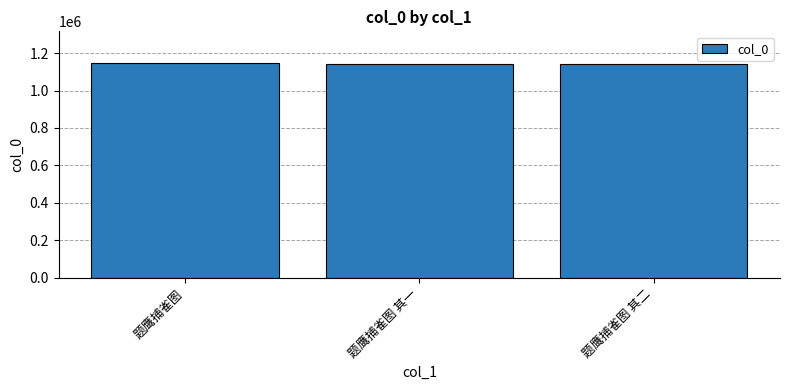

Is it true that the value at 题鹰捕雀图 其二 is 1143457?

True